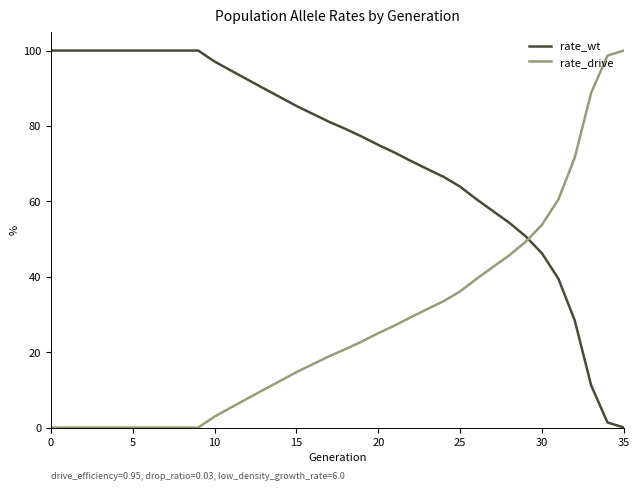

Which series has the largest total across all categories?

rate_wt